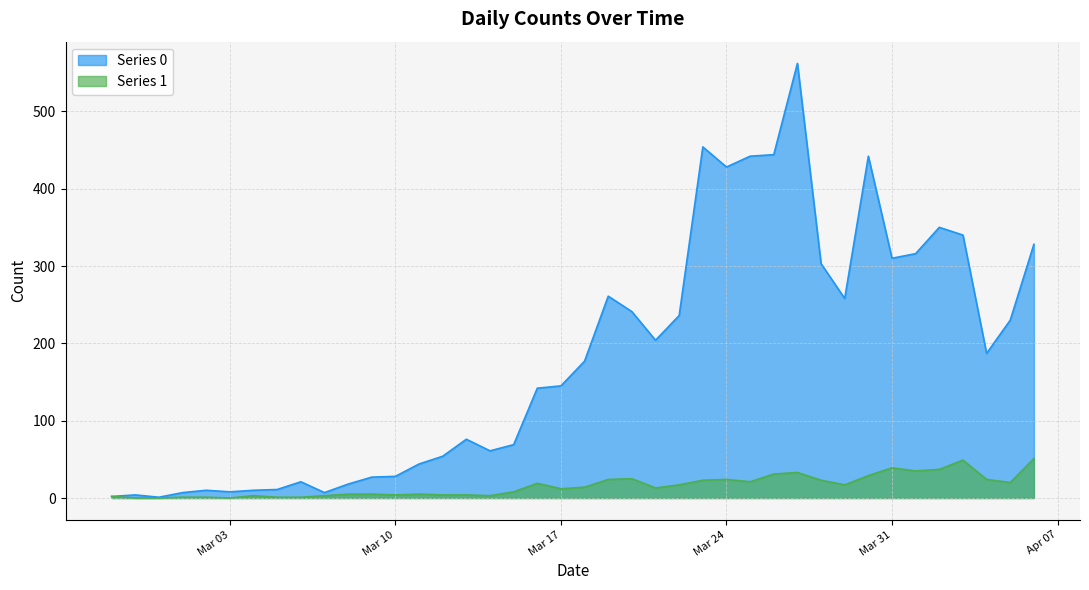

What position from the right is 2020-03-25?

13